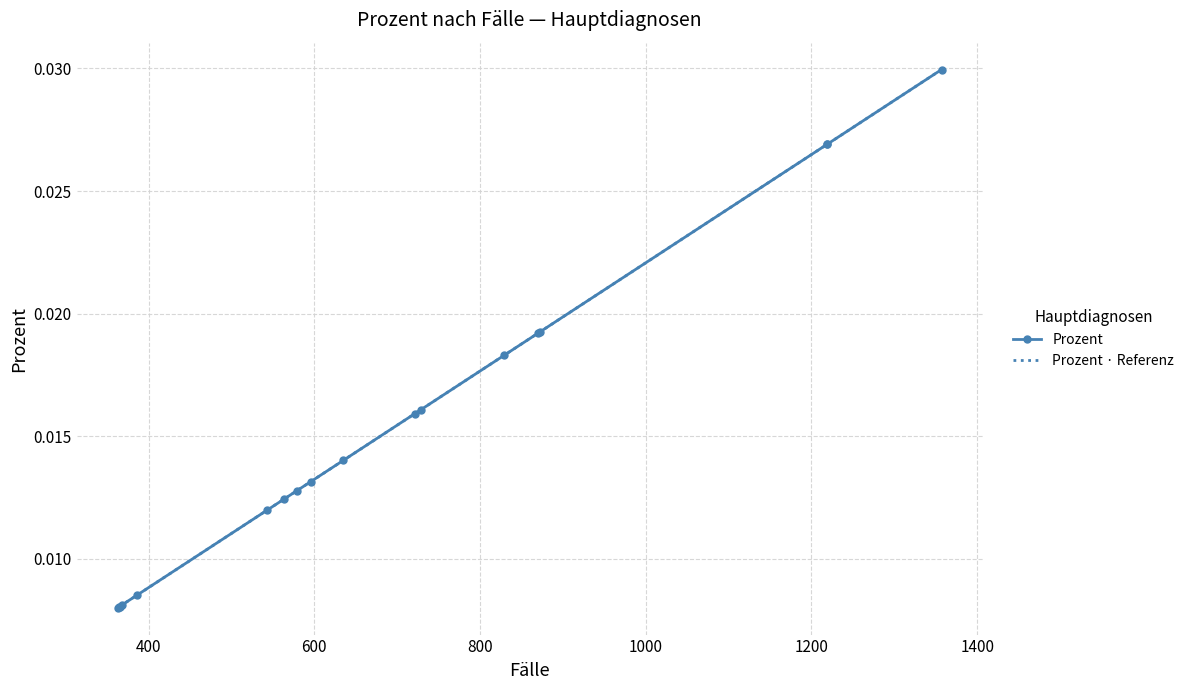

How many lines are shown in the chart?

2